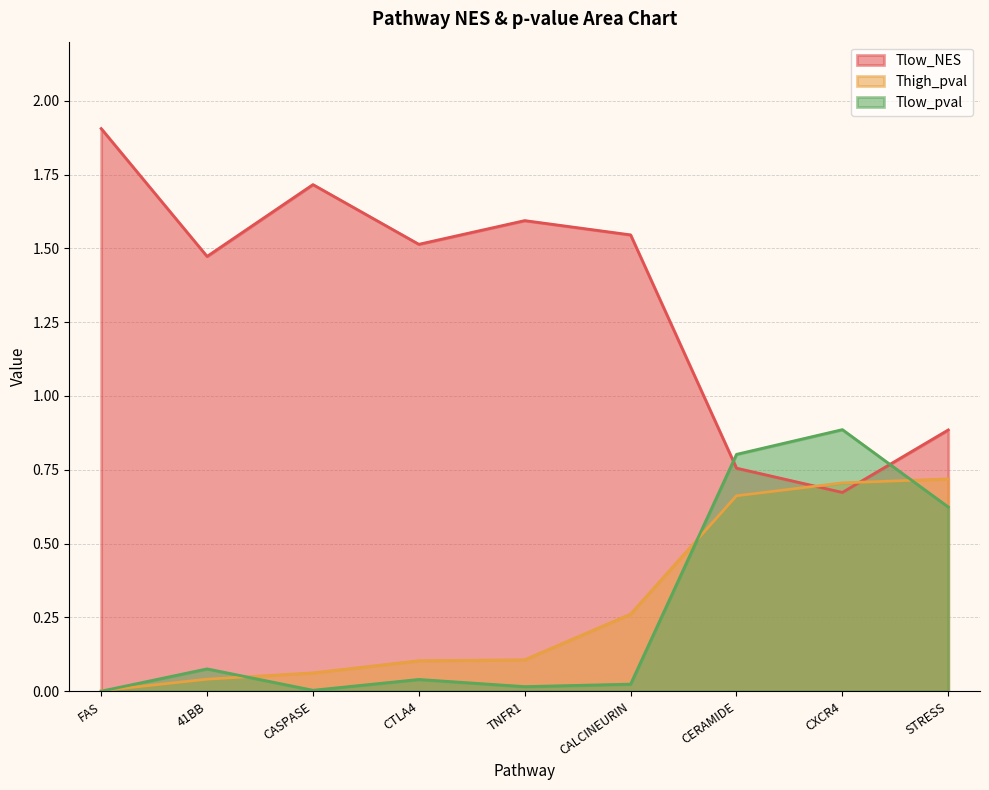

Is the value of Thigh_pval at CERAMIDE greater than the value of Tlow_NES at FAS?

No